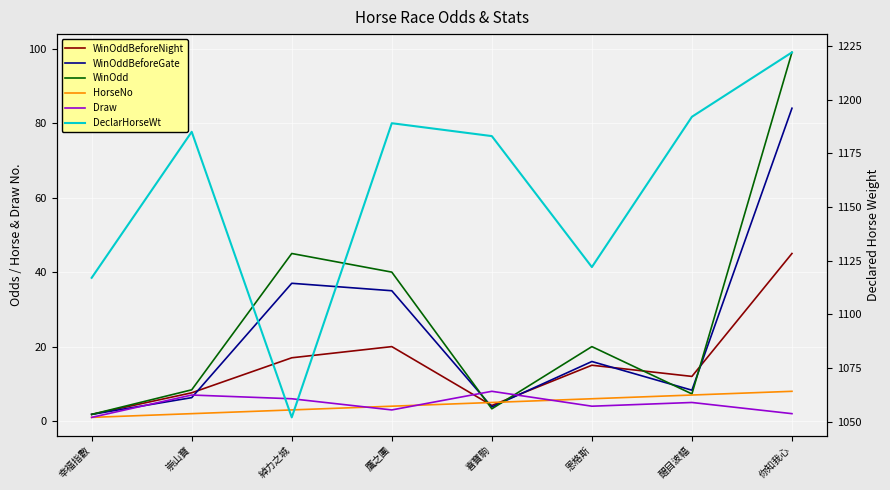

Count the Draw values in the range 3 to 7.

5